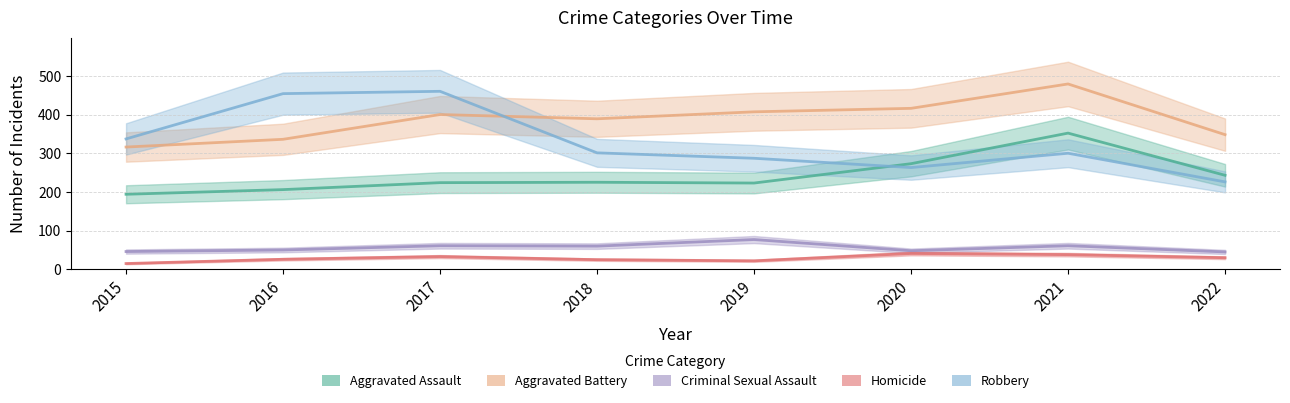

At which label is Criminal Sexual Assault closest to 61?

2017